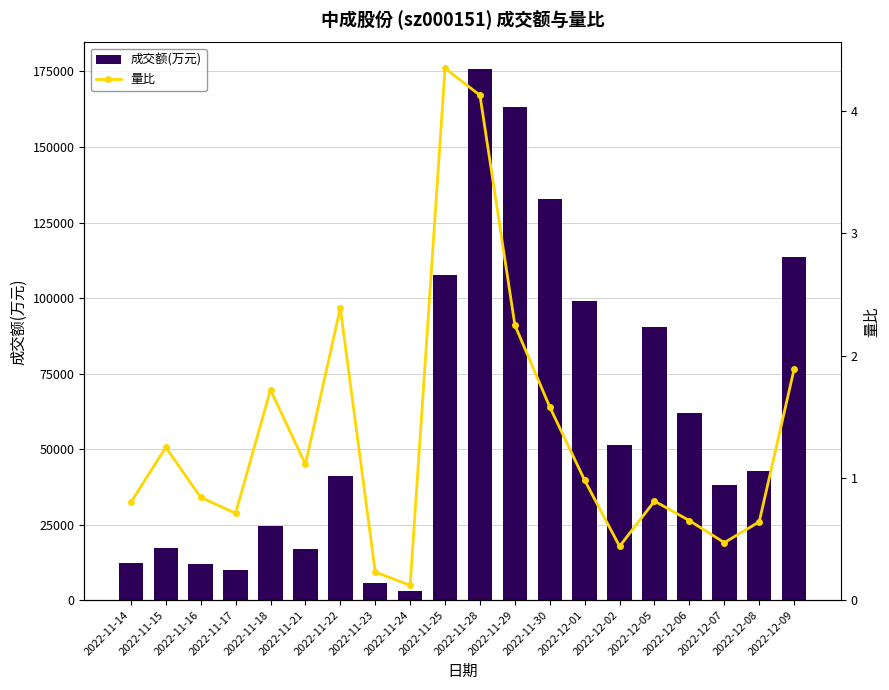

At which category is the sum across all series the highest?

2022-11-28